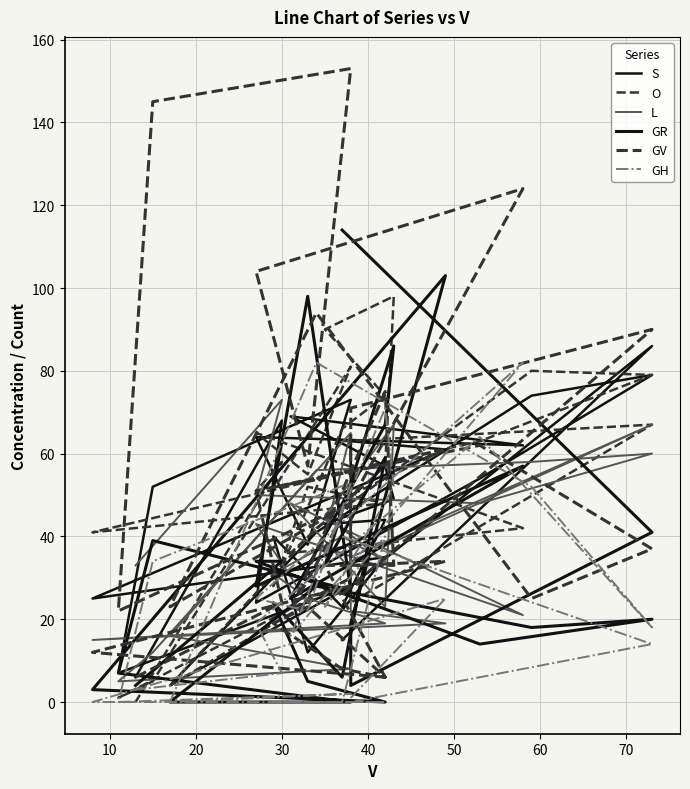

How many distinct data groups are displayed?

6